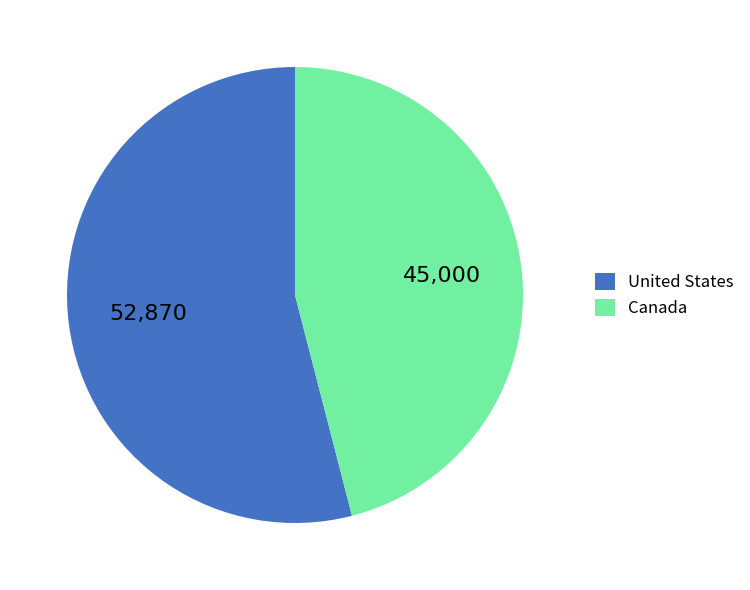

How many segments does this pie chart have?

2